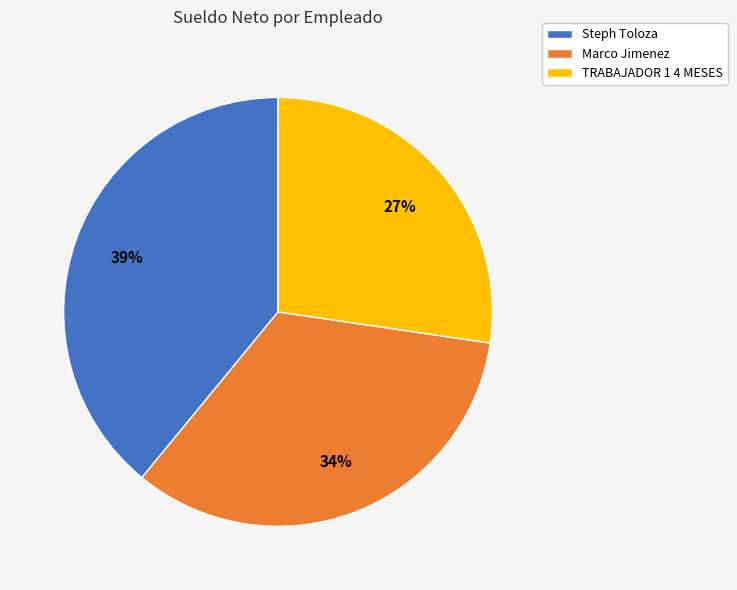

How many slices are in this pie chart?

3